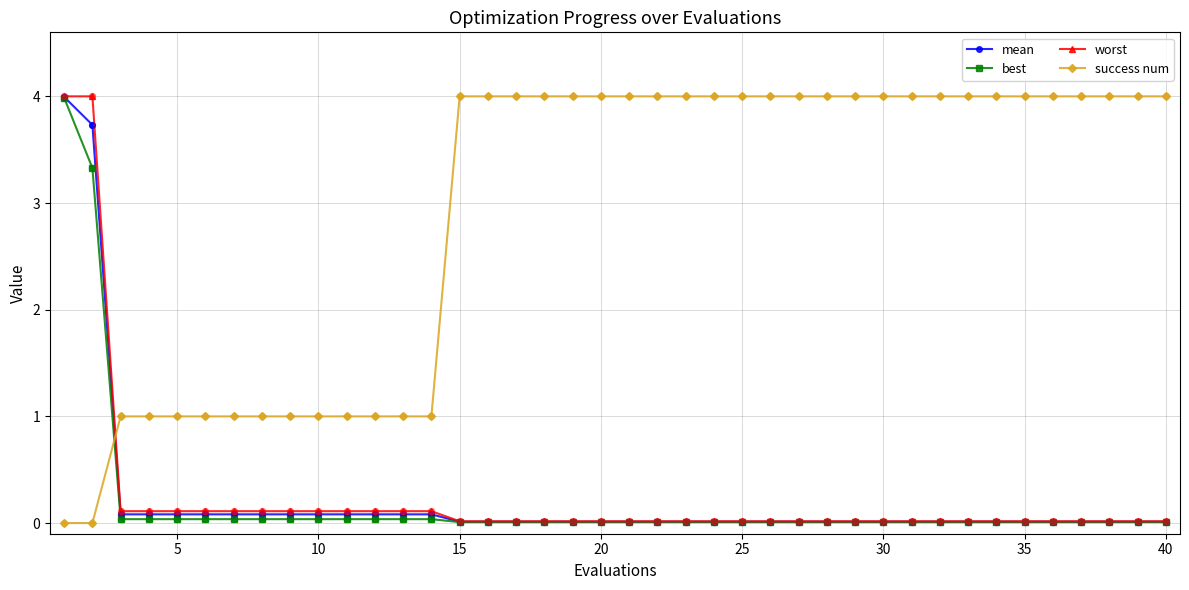

What are all the series names shown in the legend?

mean, best, worst, success num